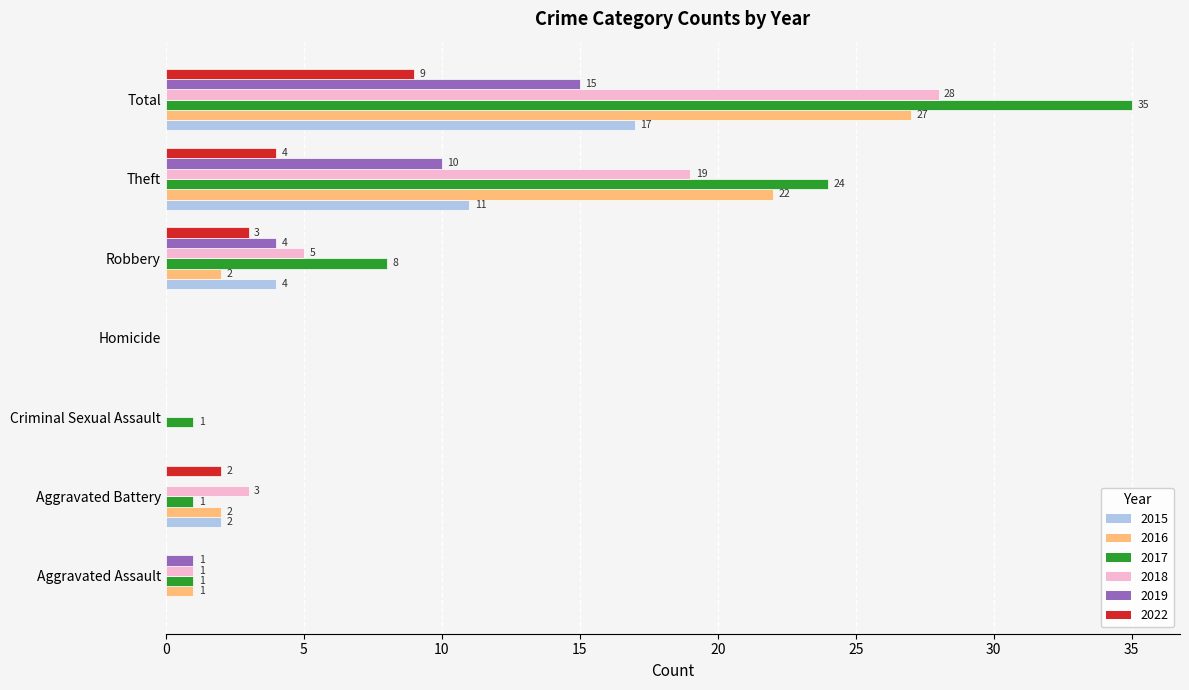

At which category does the chart reach its peak across all series?

Total